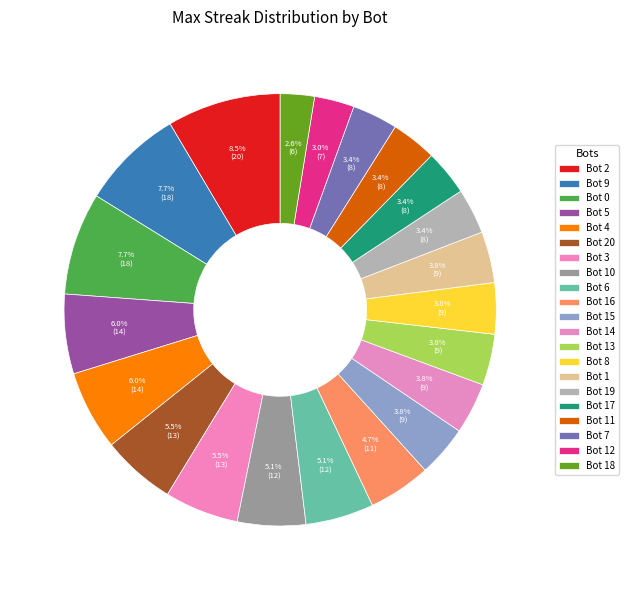

How many segments does this pie chart have?

21